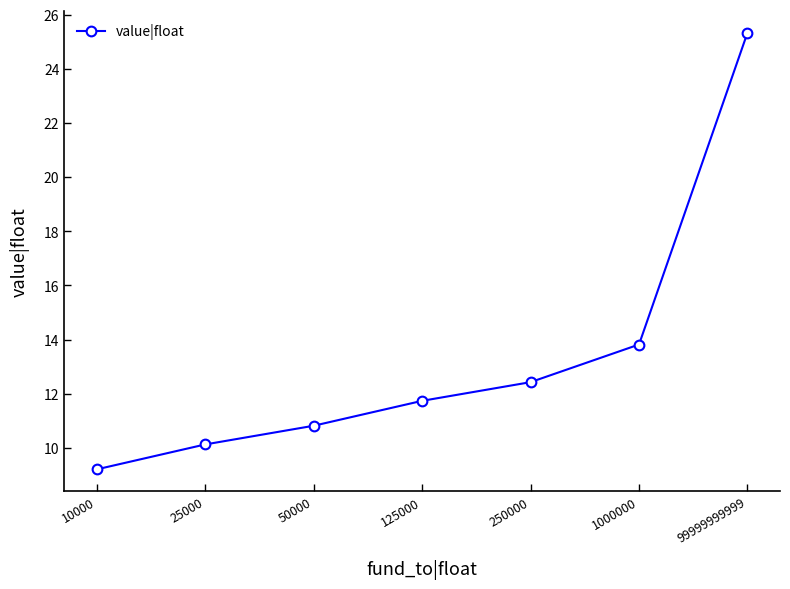

How many data points are less than 11?

3